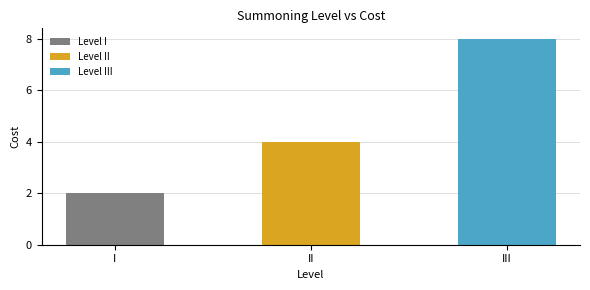

What is the difference between the maximum and minimum values?

6